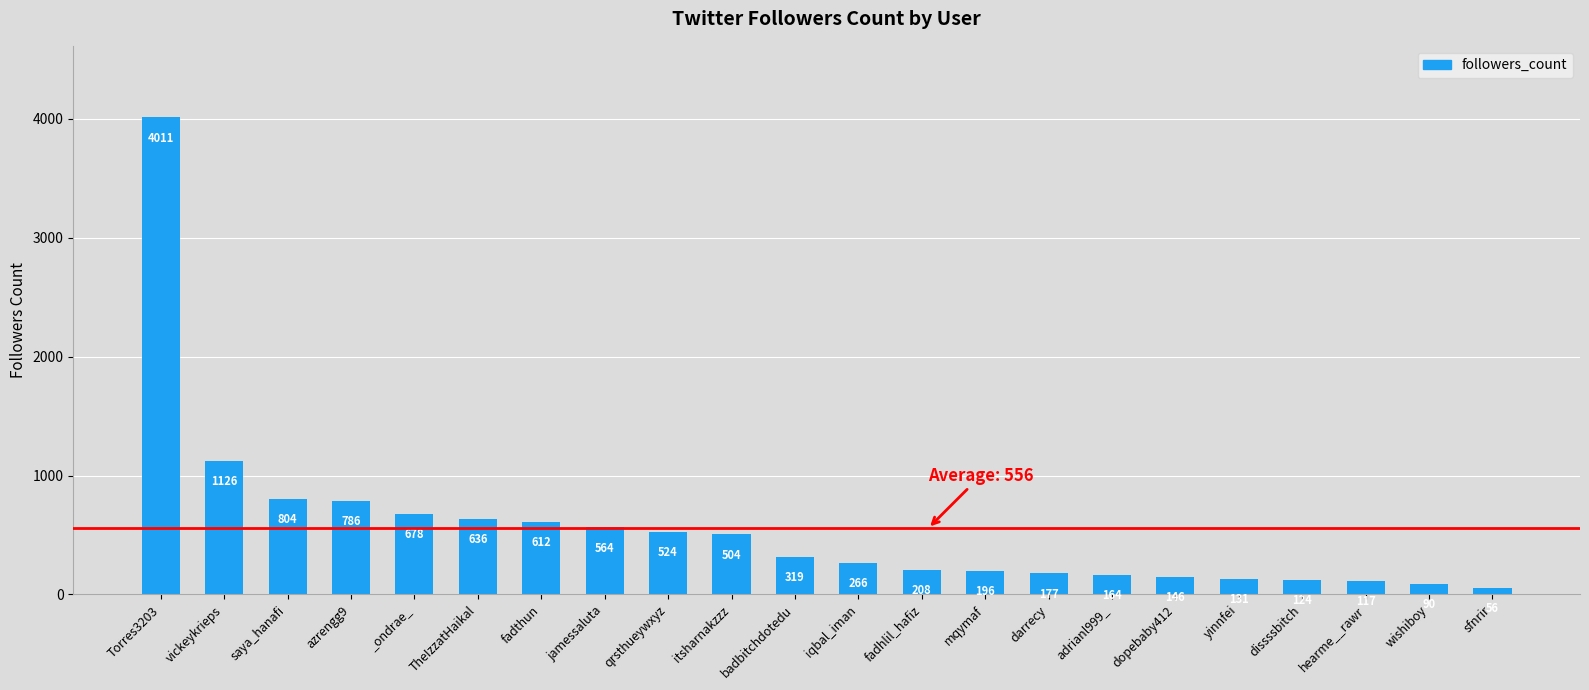

What is the sum of the values at iqbal_iman and mqymaf?

462